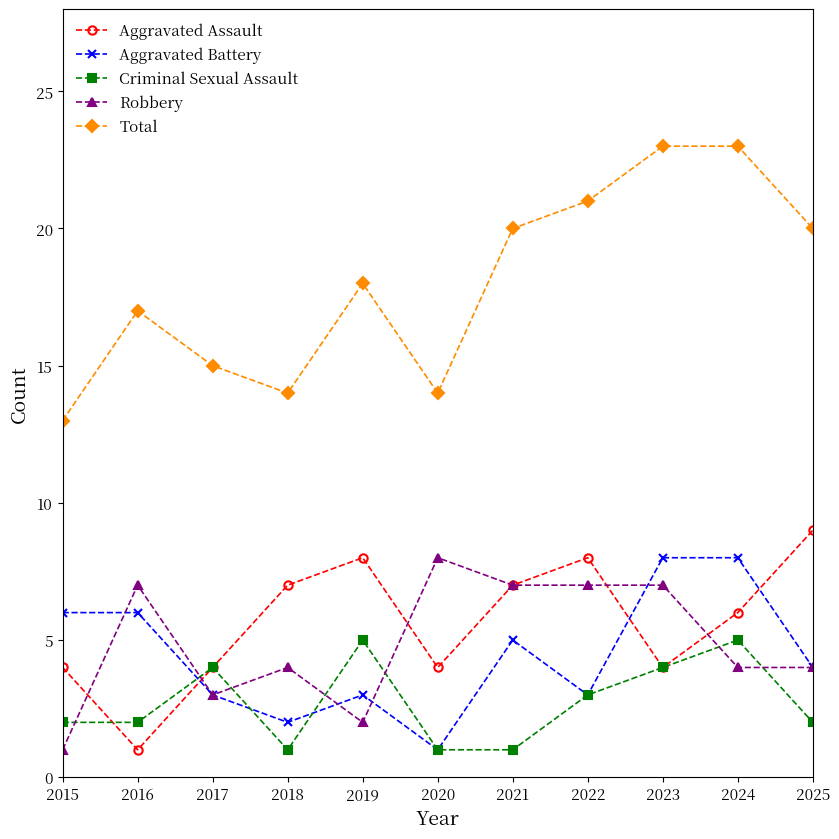

How many categories are shown in the chart?

11